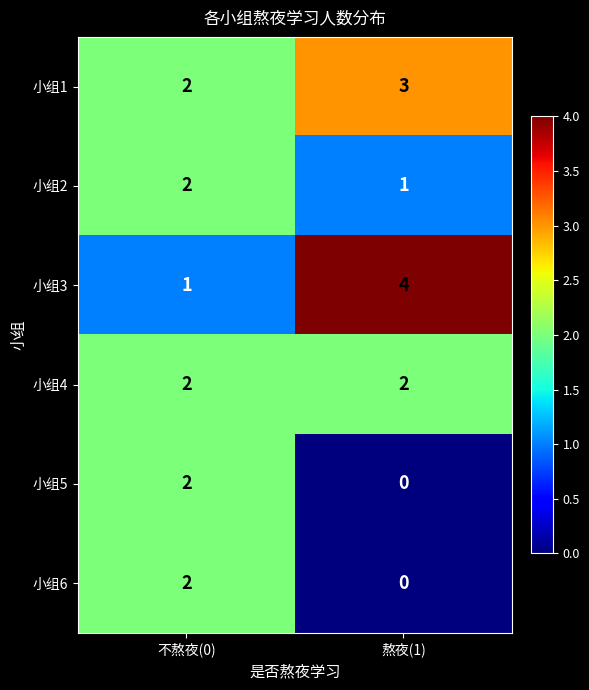

What is the sum of the 小组1 values at 熬夜(1) and 不熬夜(0)?

5